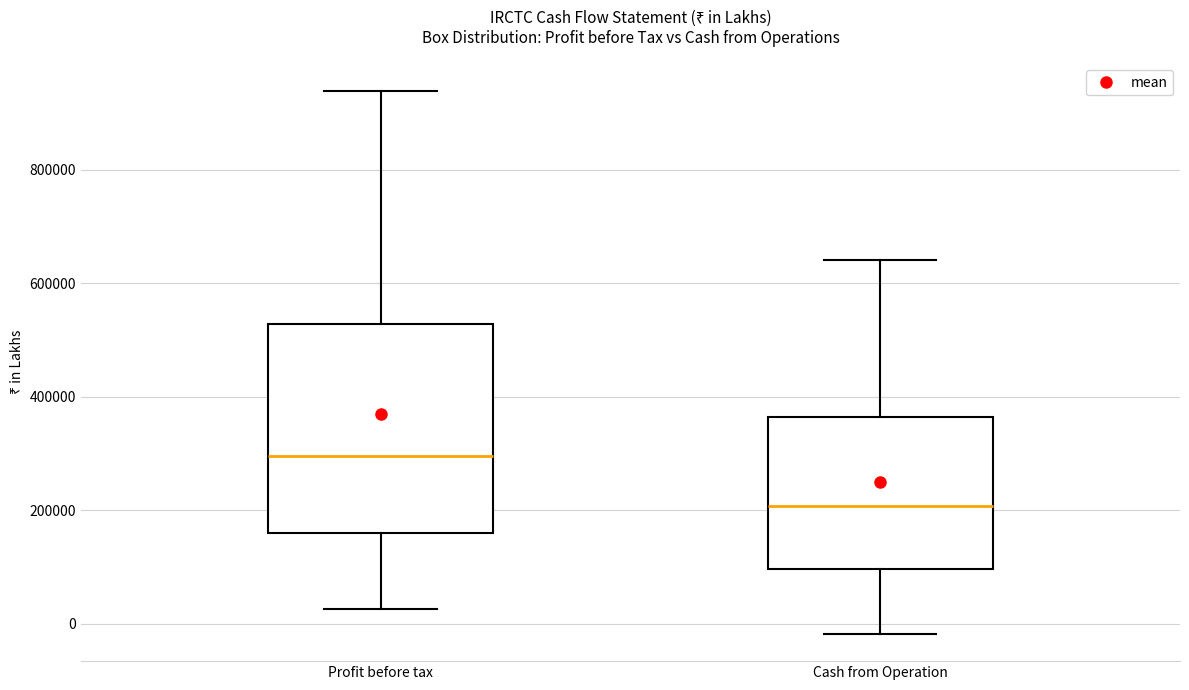

Reading left to right, read every box against the y-axis: the position of its median line, the range the box covers, and the ends of its whiskers. The values are not printed on the chart, so give them approximately, as read against the axis.

Profit before tax: median 300000, box 160000 to 520000, whiskers 20000 to 940000
Cash from Operation: median 200000, box 100000 to 360000, whiskers -20000 to 640000